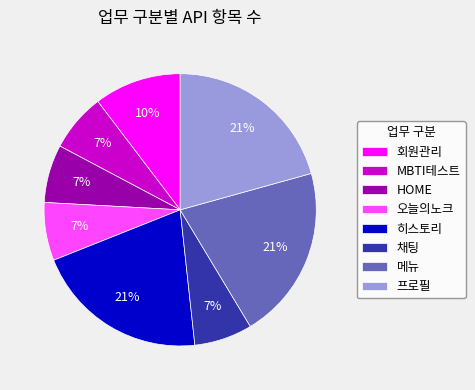

Combined, do 히스토리 and 회원관리 account for over 50%?

No